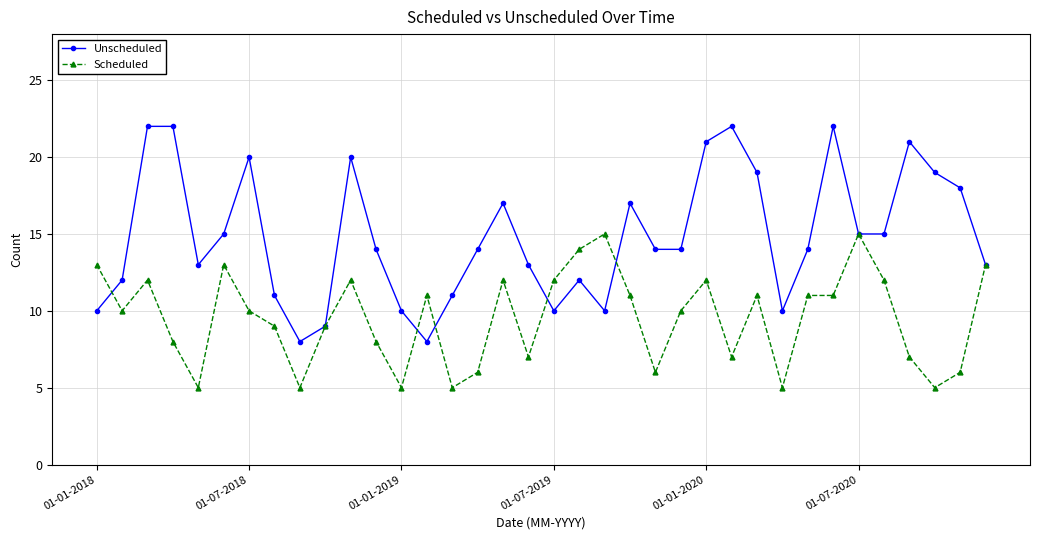

Rank the series by their average value, from lowest to highest.

Scheduled, Unscheduled